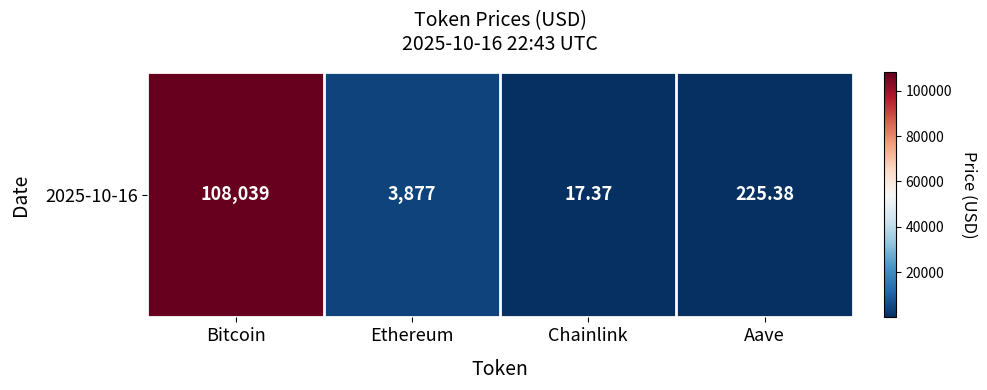

Reading left to right, what are all the values shown in this chart?

Bitcoin=108039.0	Ethereum=3877.5	Chainlink=17.4	Aave=225.4